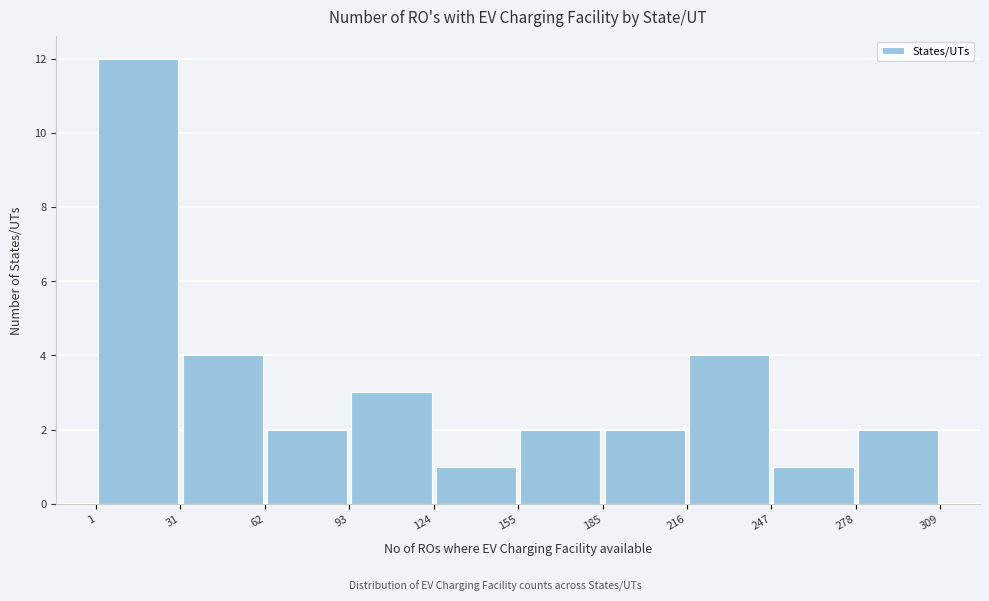

Reading left to right, list every bar in this chart as the range it spans on the x-axis followed by its height. The values are not printed on the chart, so give them approximately, as read against the axis.

1 to 31: 12
31 to 62: 4
62 to 93: 2
93 to 124: 3
124 to 155: 1
155 to 185: 2
185 to 216: 2
216 to 247: 4
247 to 278: 1
278 to 309: 2